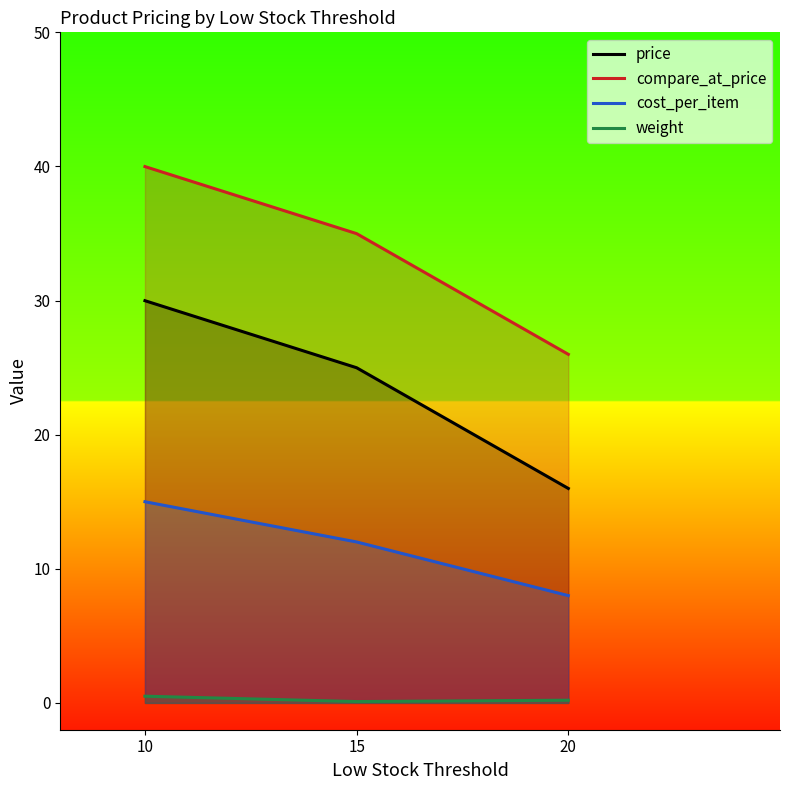

Is the value of price at 20 greater than the value of weight at 10?

Yes